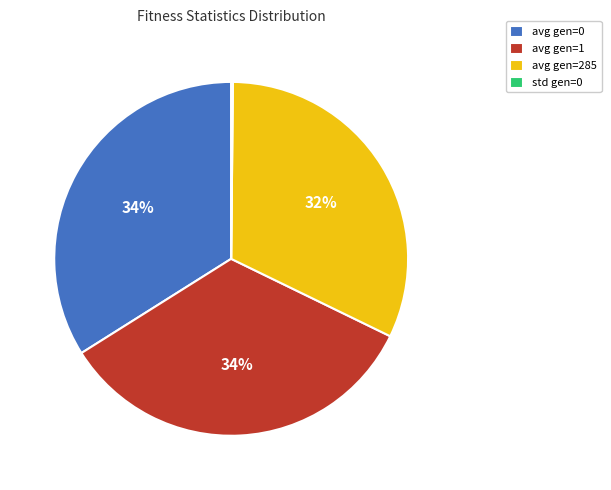

Does any single category account for the majority?

No